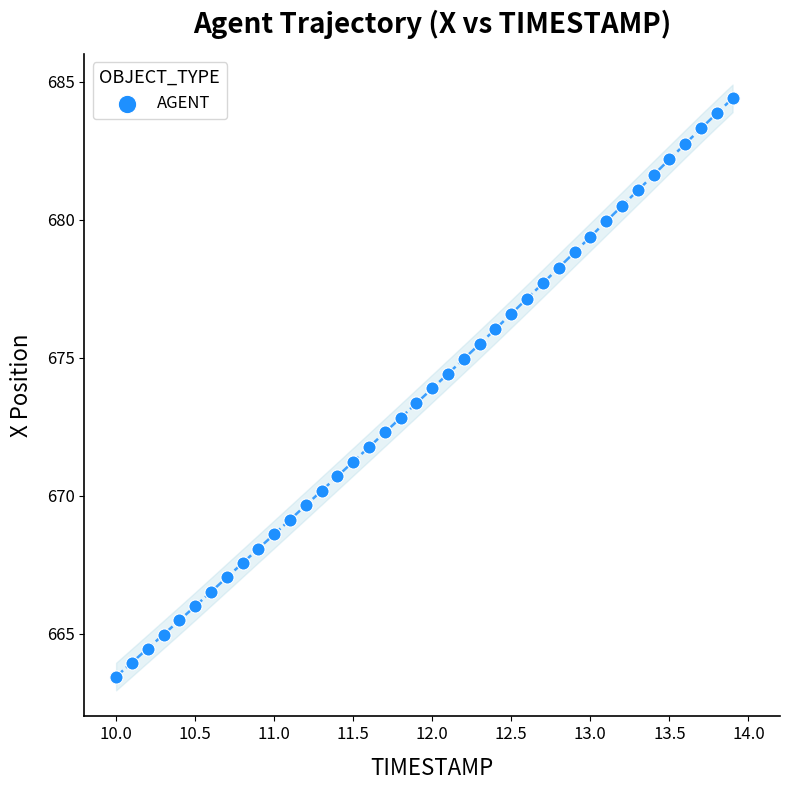

What is the range of X values (max minus min)?

3.9